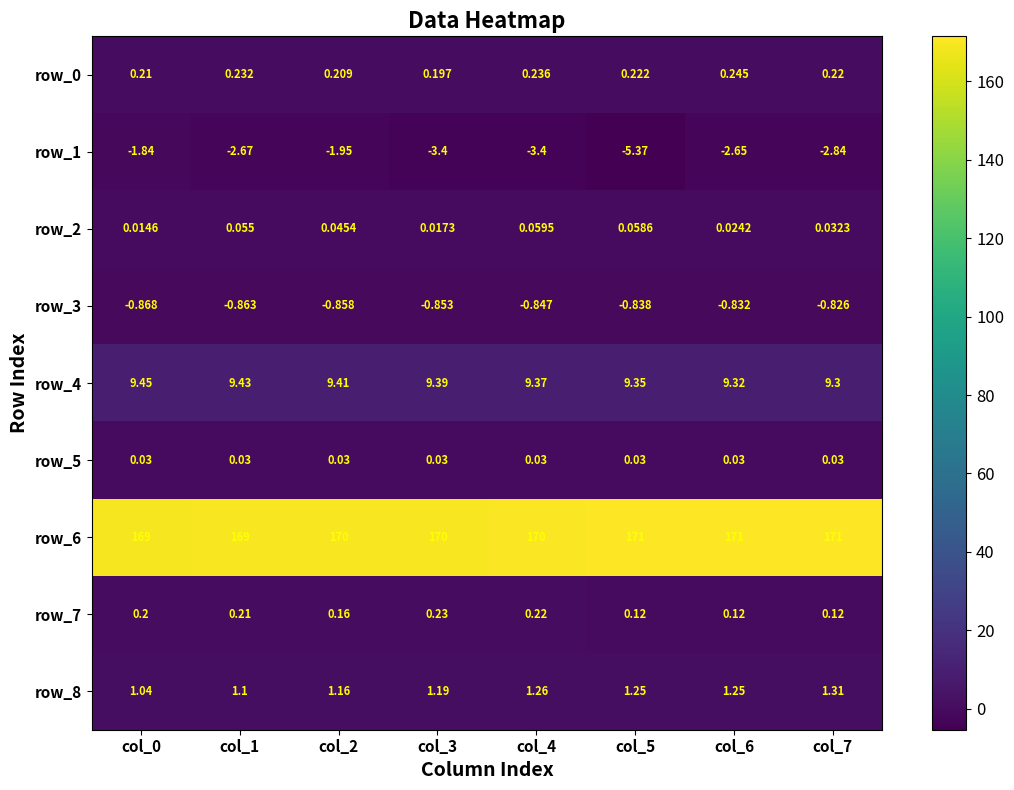

Is the value of row_4 at col_7 greater than the value of row_6 at col_7?

No